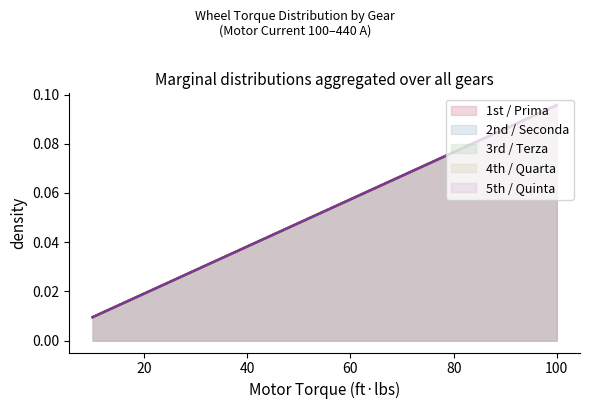

What is the difference between the maximum and minimum values in the 2nd Wheel Torque series?

0.1